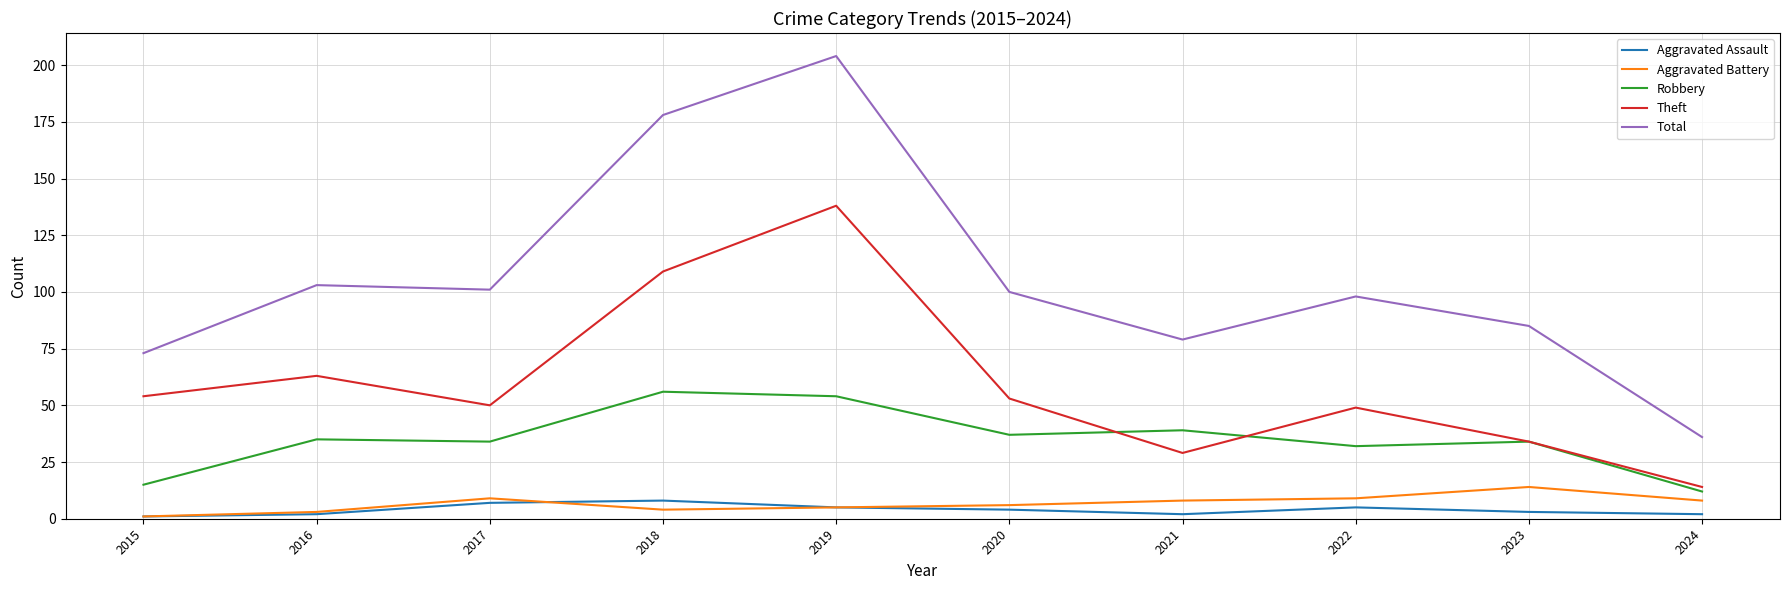

Reading left to right, what are all the values shown in this chart?

Aggravated Assault: 1	2	7	8	5	4	2	5	3	2
Aggravated Battery: 1	3	9	4	5	6	8	9	14	8
Robbery: 15	35	34	56	54	37	39	32	34	12
Theft: 54	63	50	109	138	53	29	49	34	14
Total: 73	103	101	178	204	100	79	98	85	36